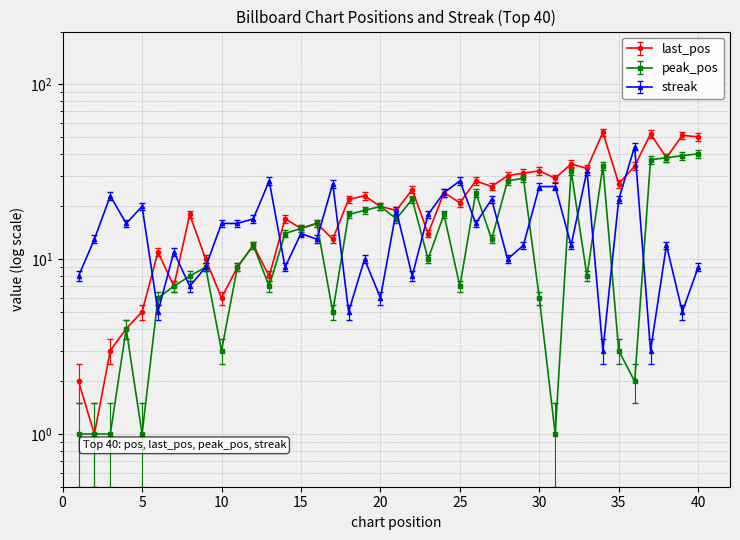

After their last crossing, which series has the higher values: peak_pos or streak?

peak_pos